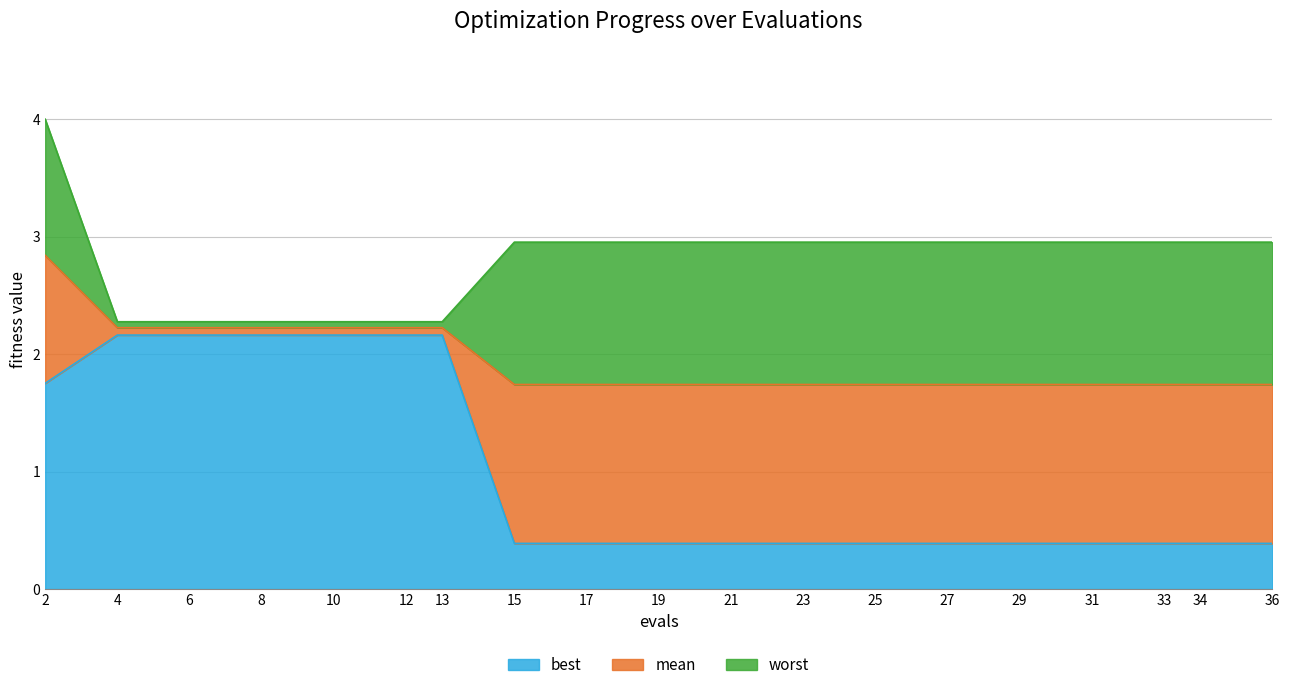

Which series has the widest spread of values?

best